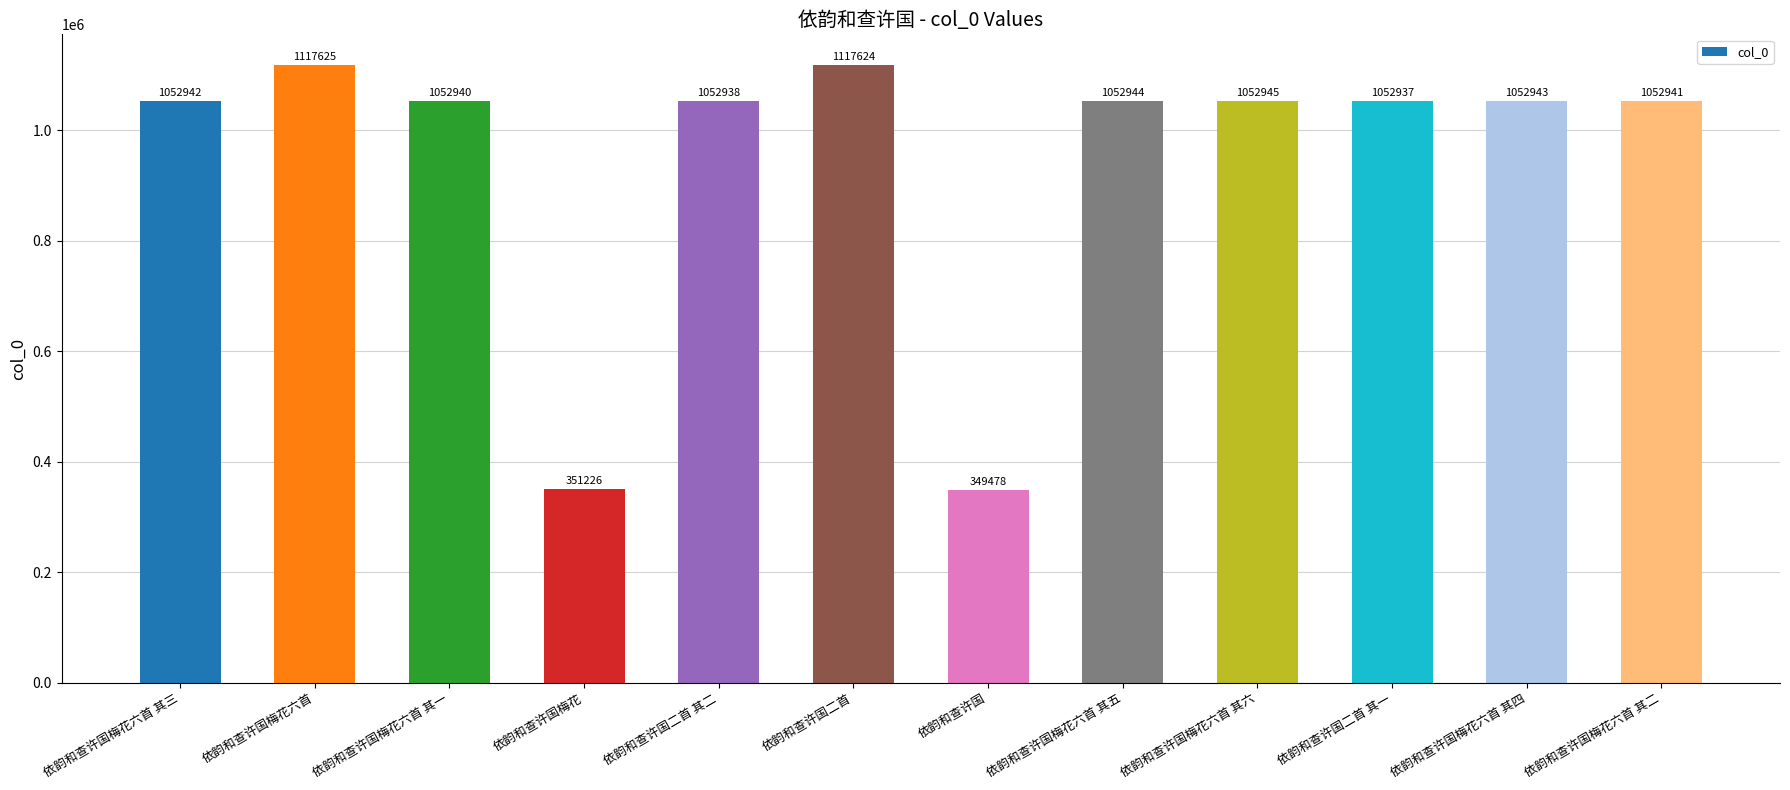

Rank the categories by value from lowest to highest.

依韵和查许国, 依韵和查许国梅花, 依韵和查许国二首 其一, 依韵和查许国二首 其二, 依韵和查许国梅花六首 其一, 依韵和查许国梅花六首 其二, 依韵和查许国梅花六首 其三, 依韵和查许国梅花六首 其四, 依韵和查许国梅花六首 其五, 依韵和查许国梅花六首 其六, 依韵和查许国二首, 依韵和查许国梅花六首